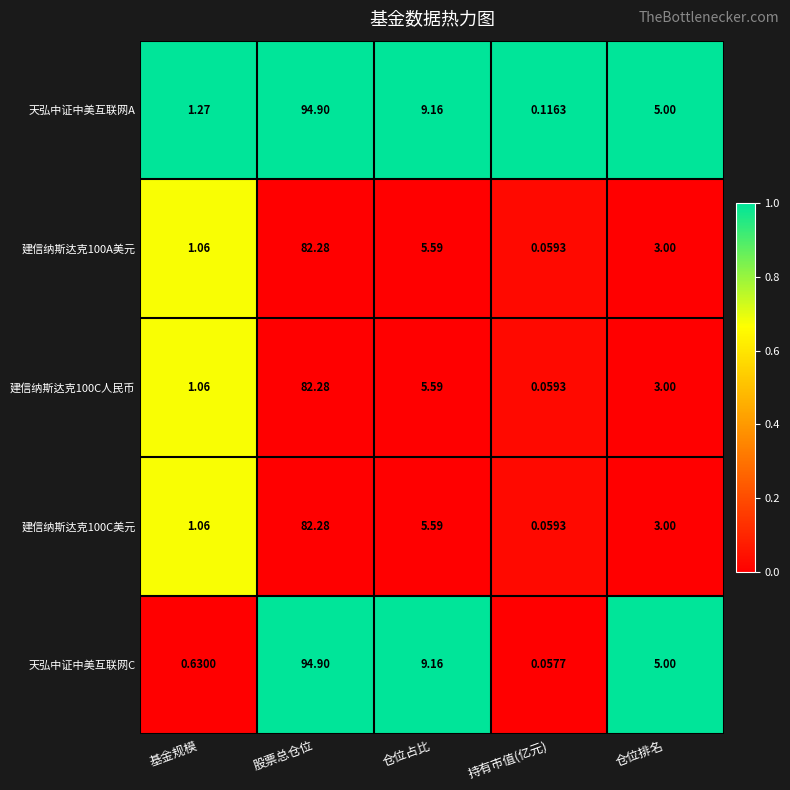

What is the total value across all series at 持有市值(亿元)?

0.4